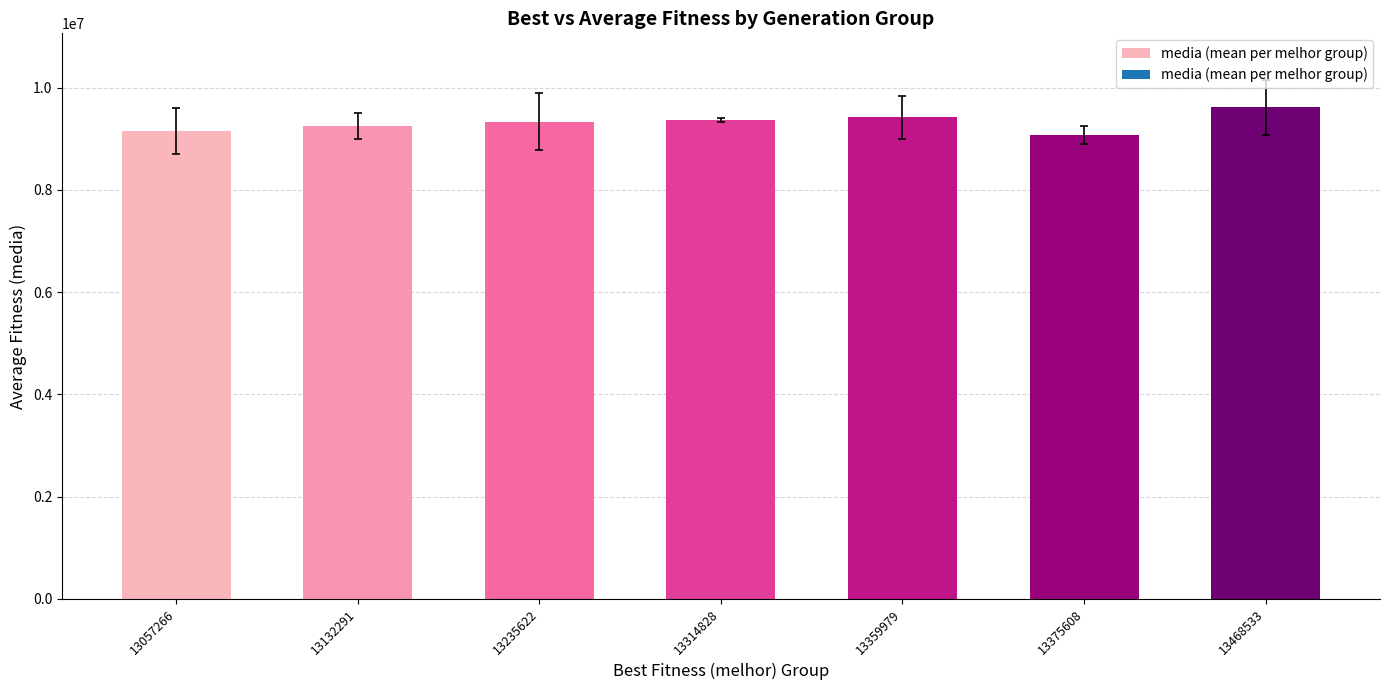

What is the sum of all values?

65234661.3